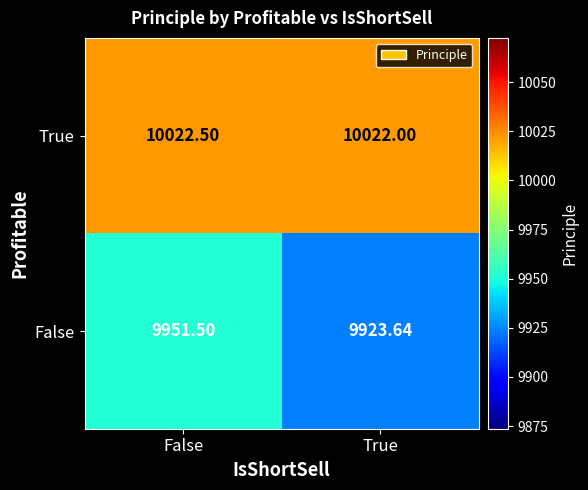

Between False and True, which series saw the biggest shift?

False